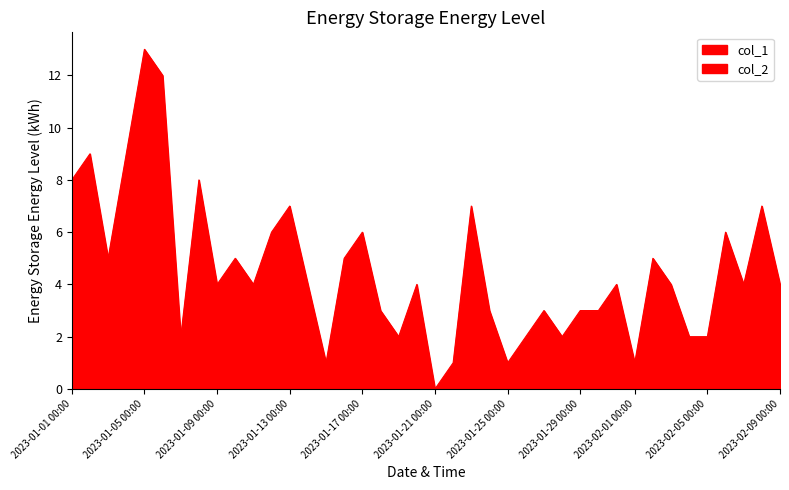

Which series changed the most between 2023-01-06 and 2023-02-06?

col_1